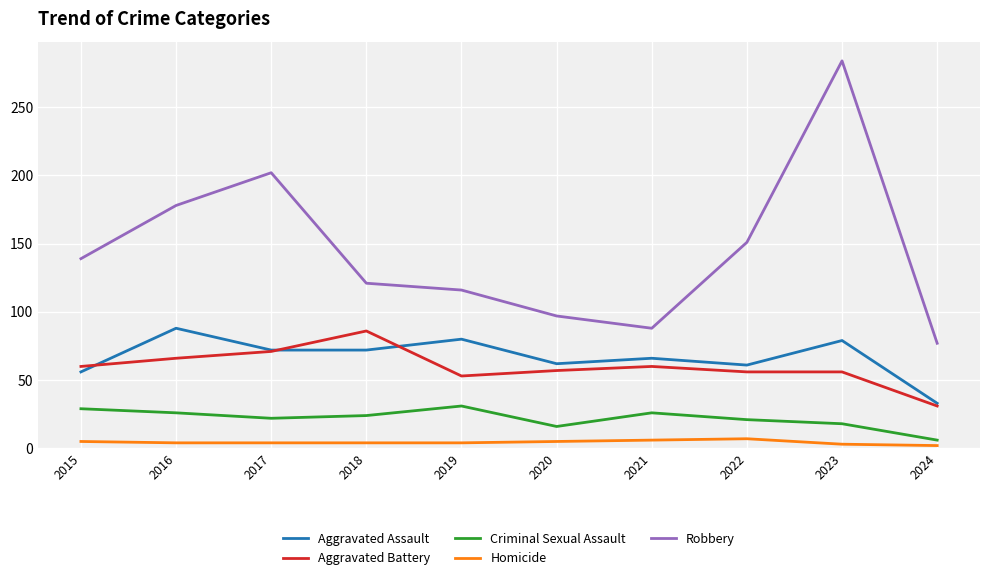

True or false: Aggravated Battery and Homicide intersect in this chart.

False